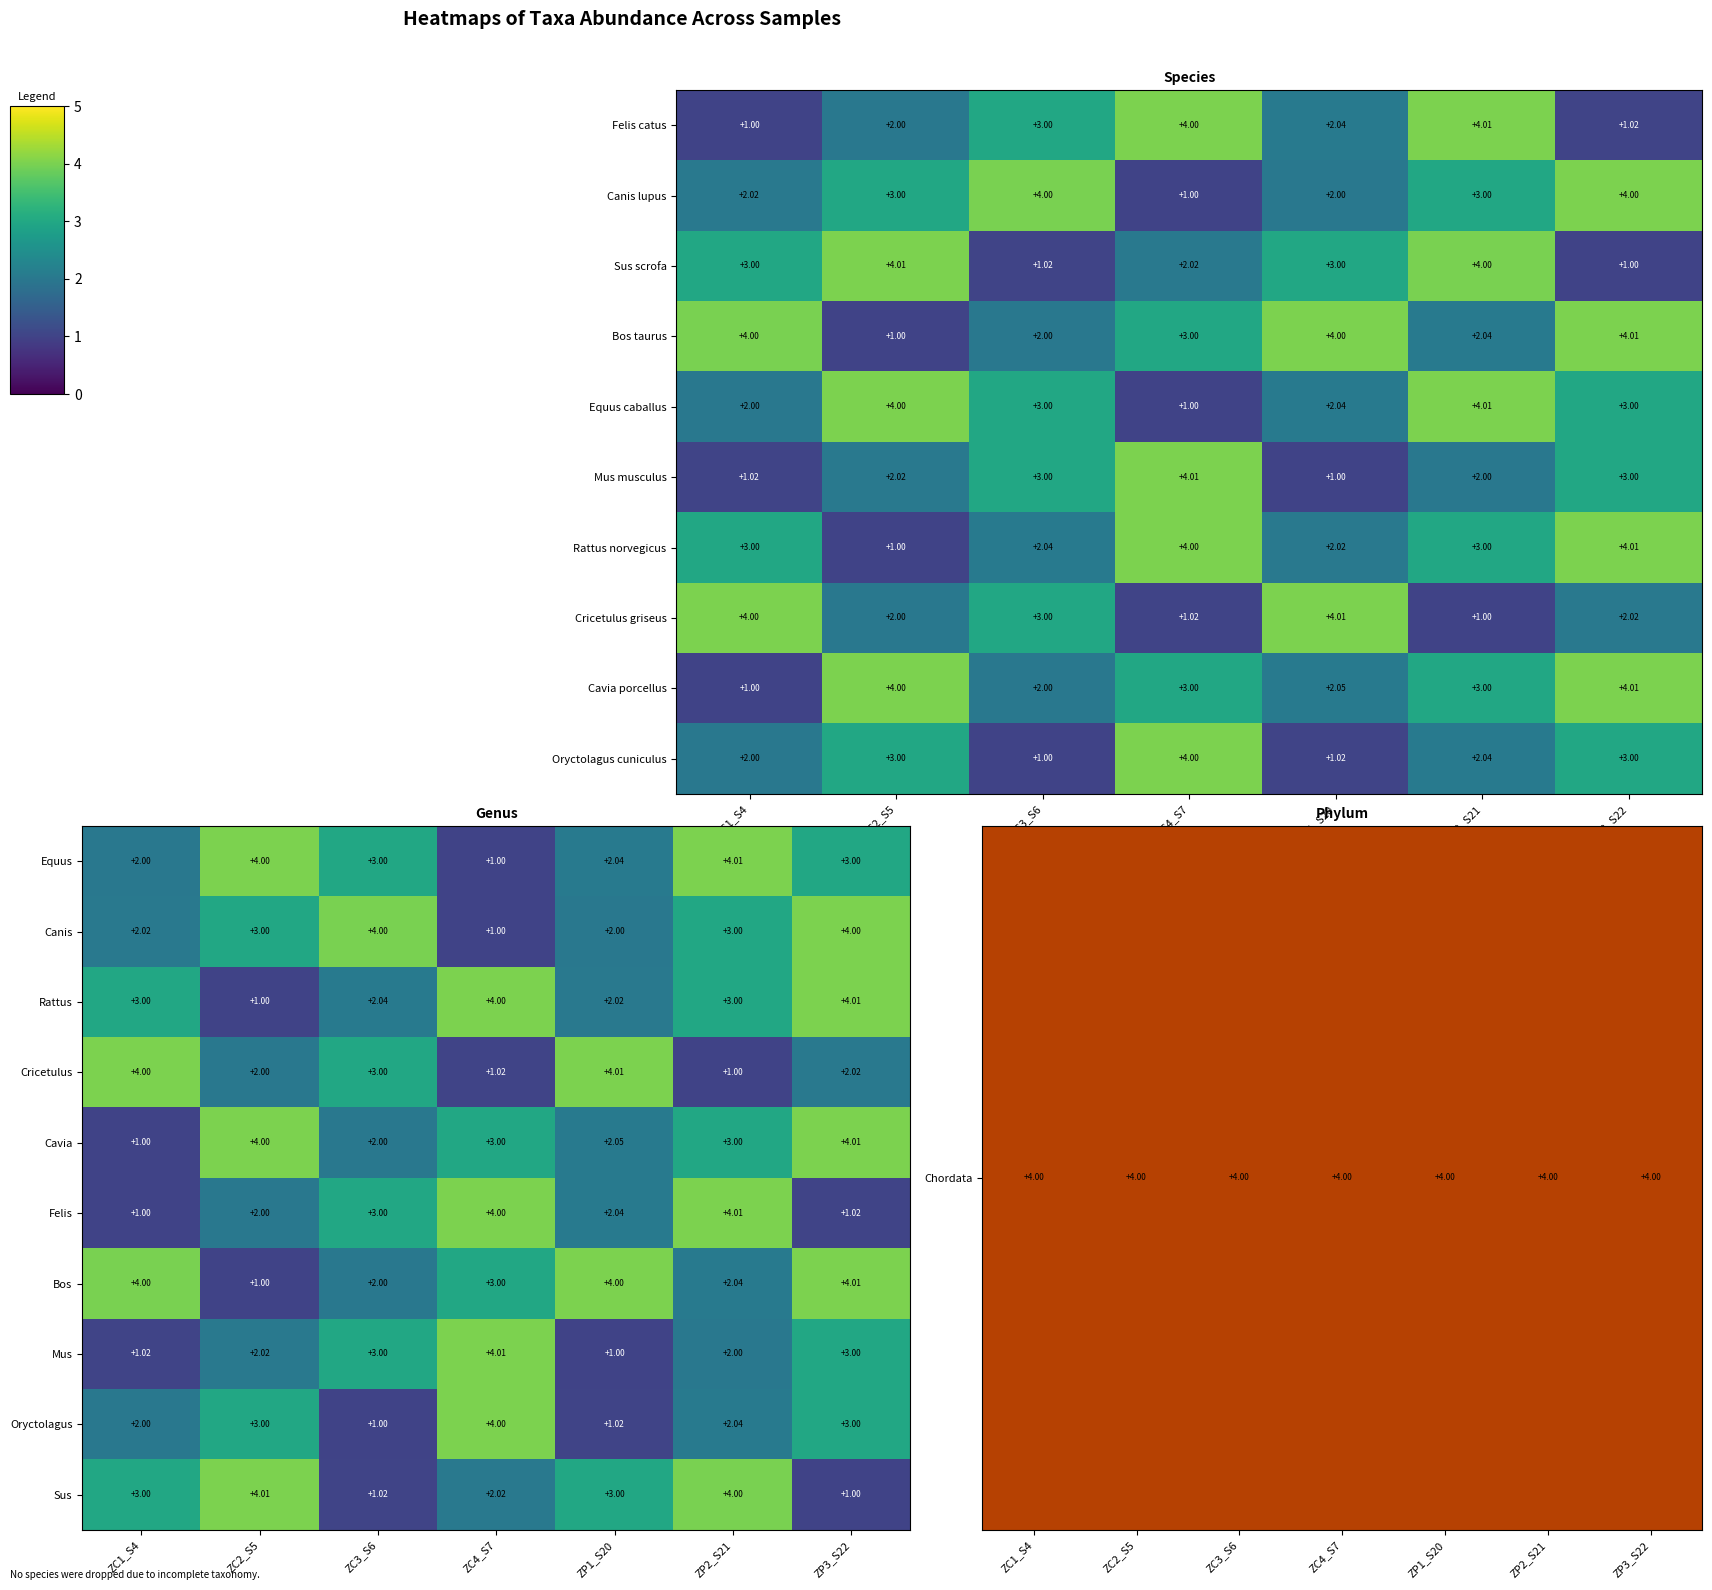

Which has a higher value, ZC1_S4 or ZP3_S22?

ZC1_S4